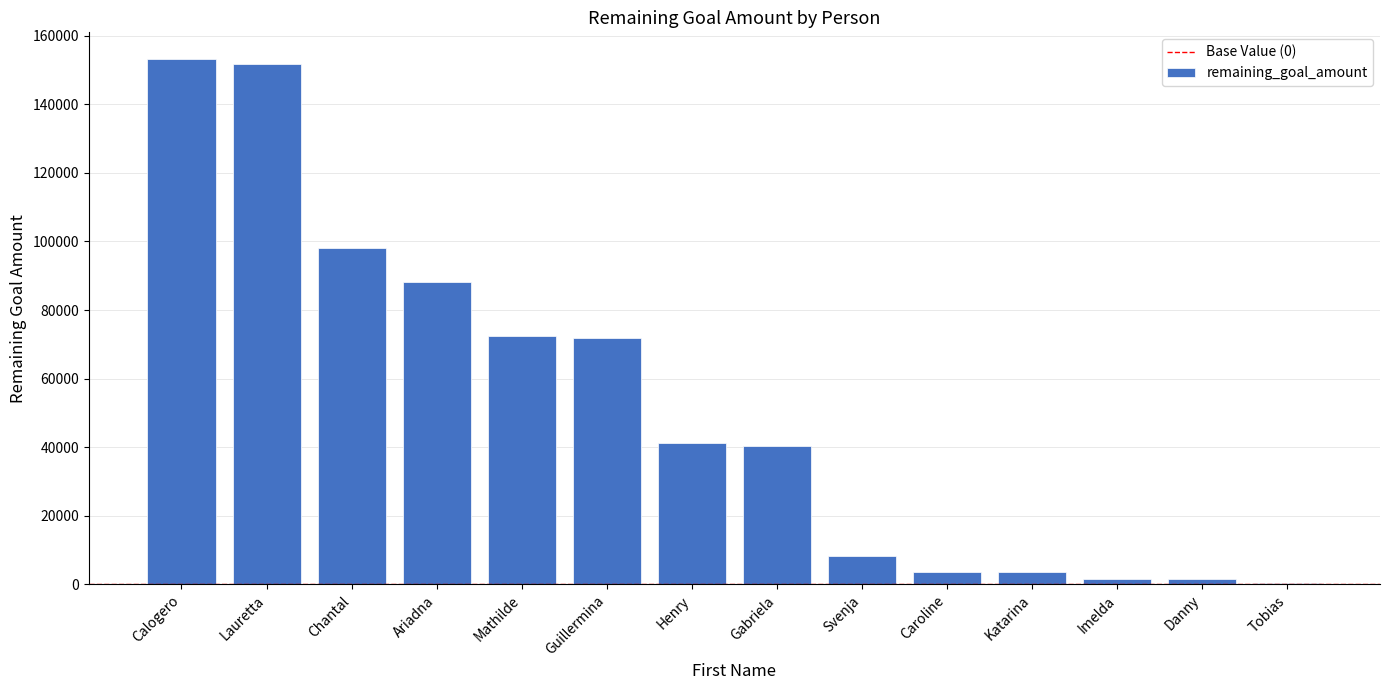

What is the approximate value at Gabriela, to the nearest 10?

40290